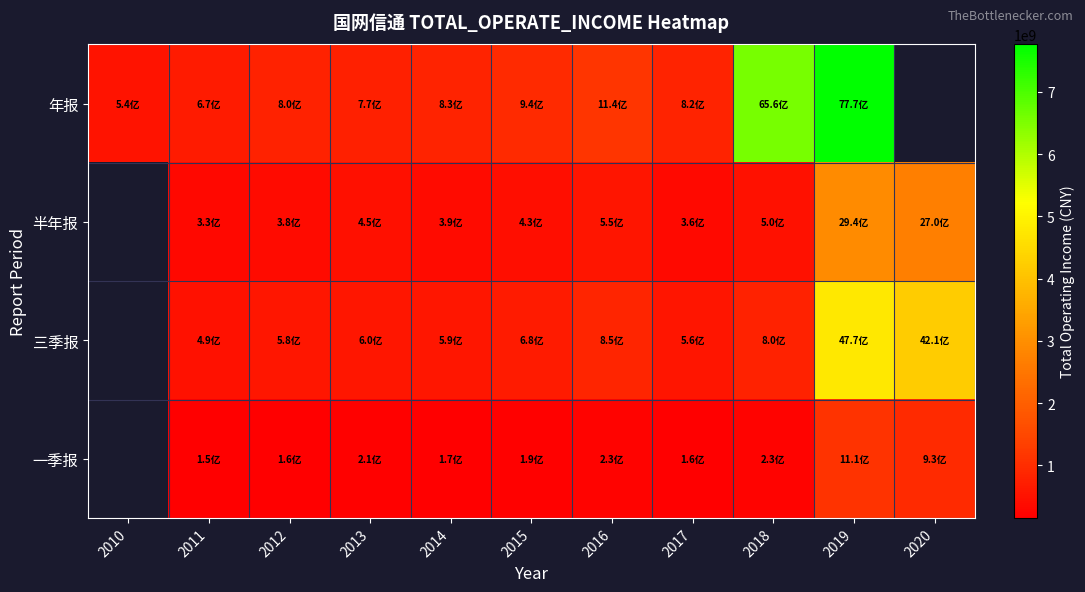

How many values in the 年报 series exceed 829812692?

5